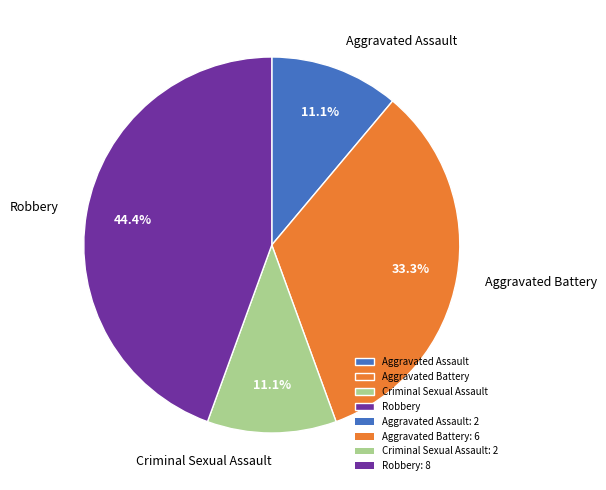

Which slice is the largest?

Robbery